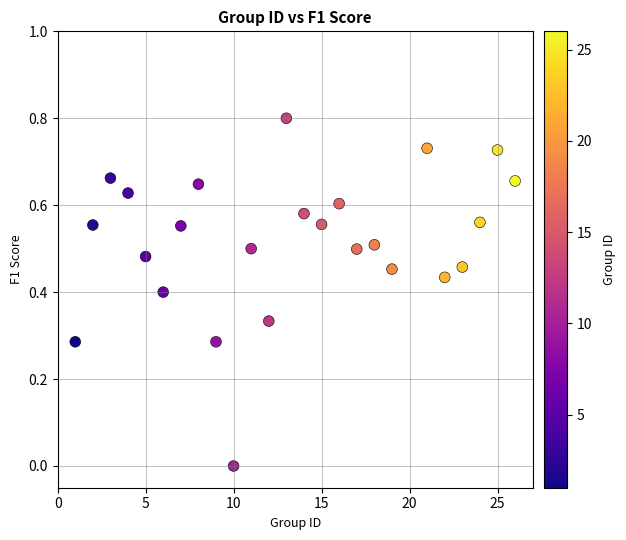

What is the range of Y values (max minus min)?

0.8